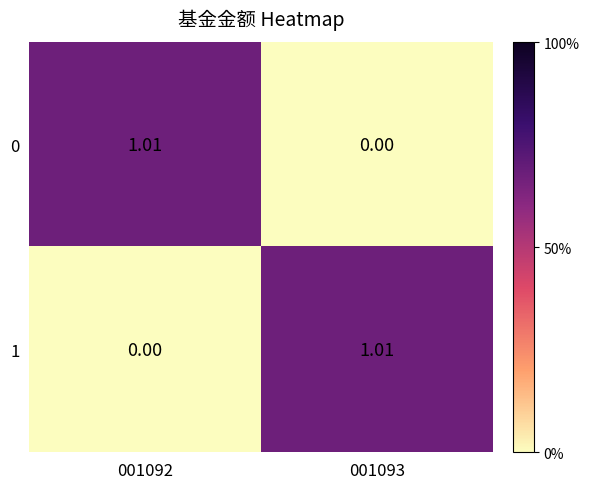

At which category does the chart reach its peak across all series?

001092